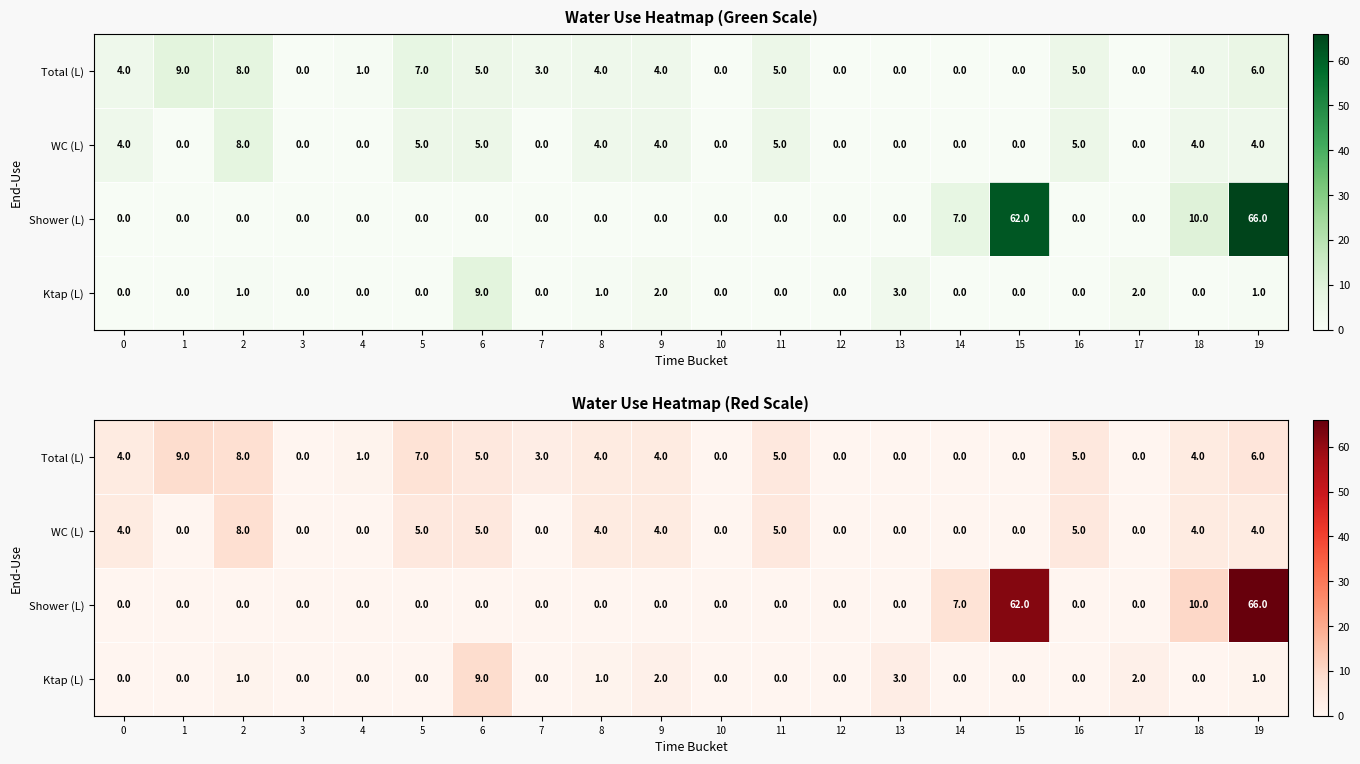

What is the spread (max minus min) of values at 17?

2